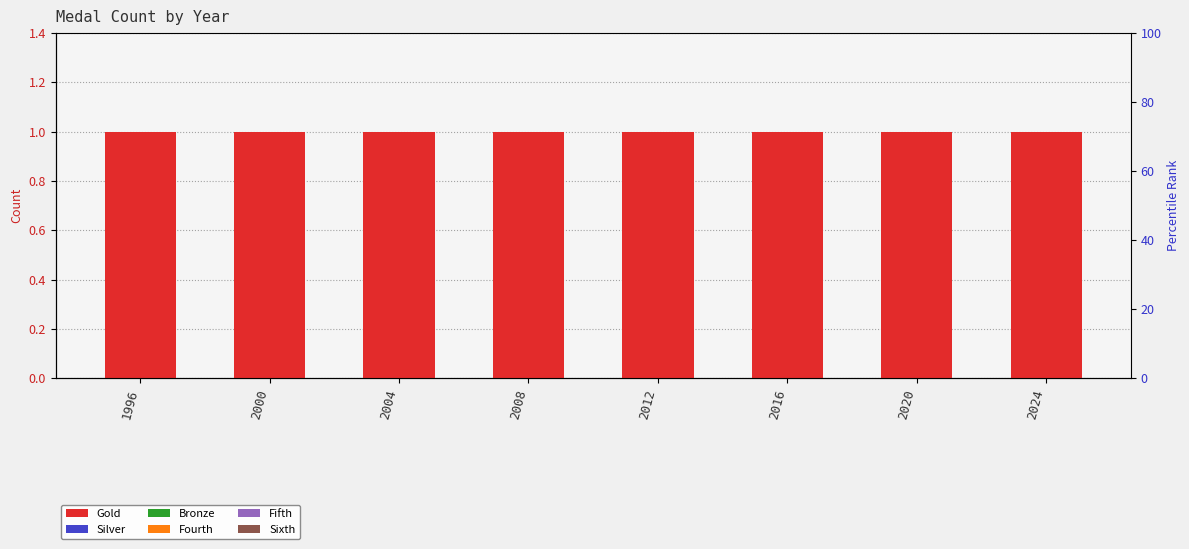

How many data points does each series have?

8